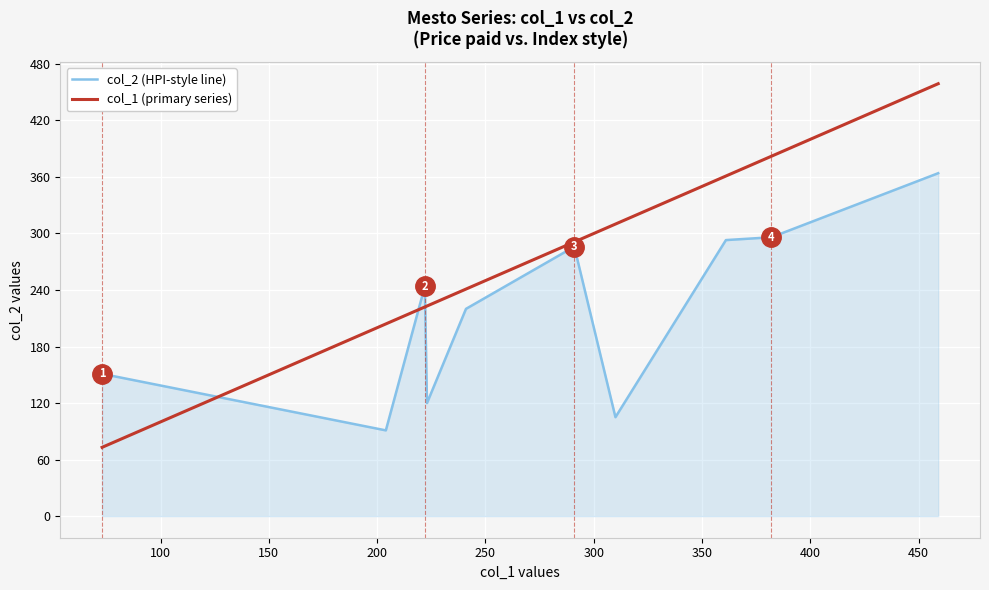

What is the maximum value for col_2 (HPI-style line)?

364